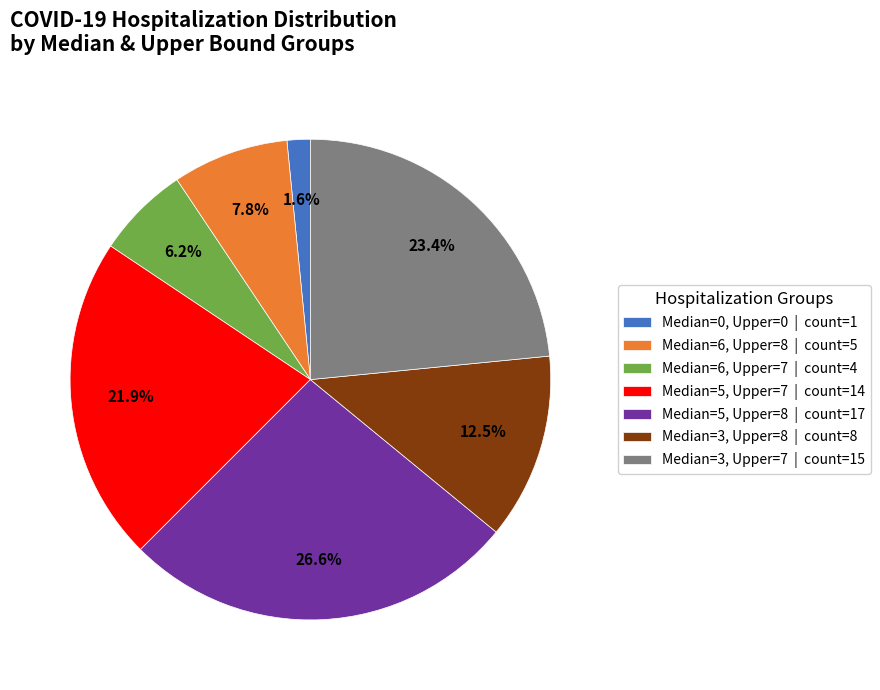

How many segments does this pie chart have?

7